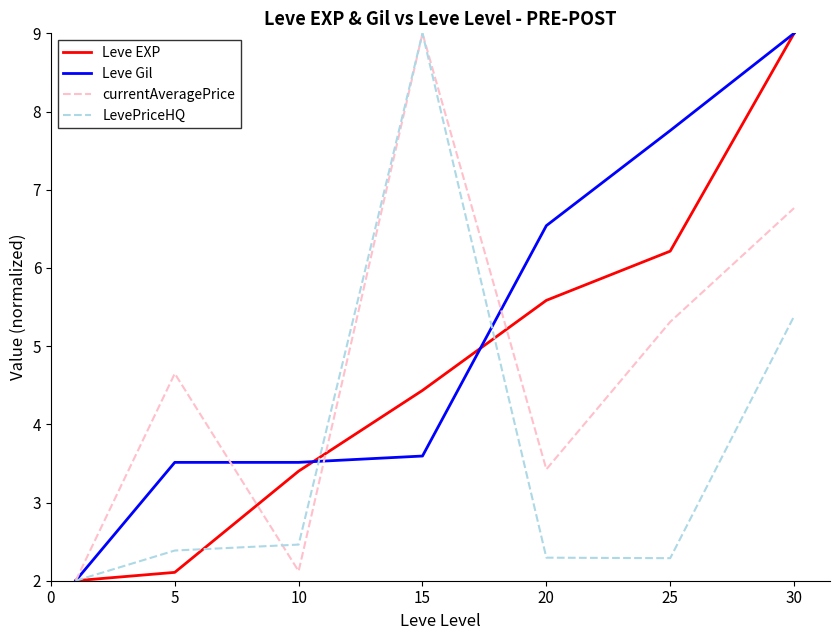

What is the minimum value for Leve Gil?

2.0